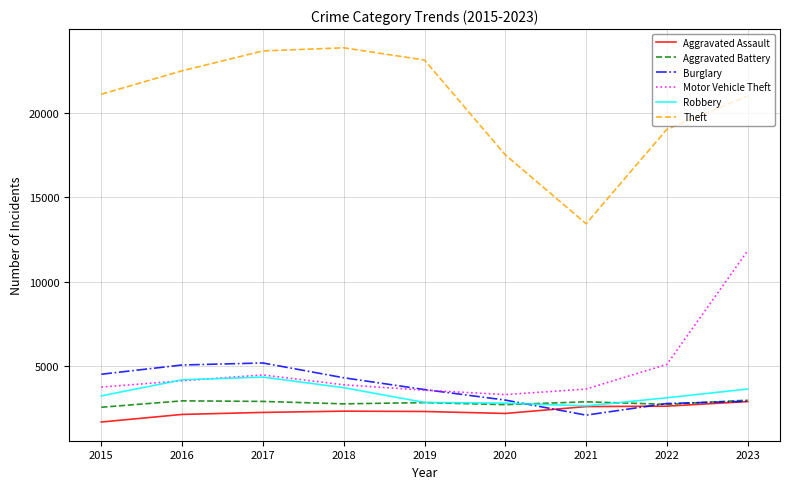

Which series has the largest total across all categories?

Theft